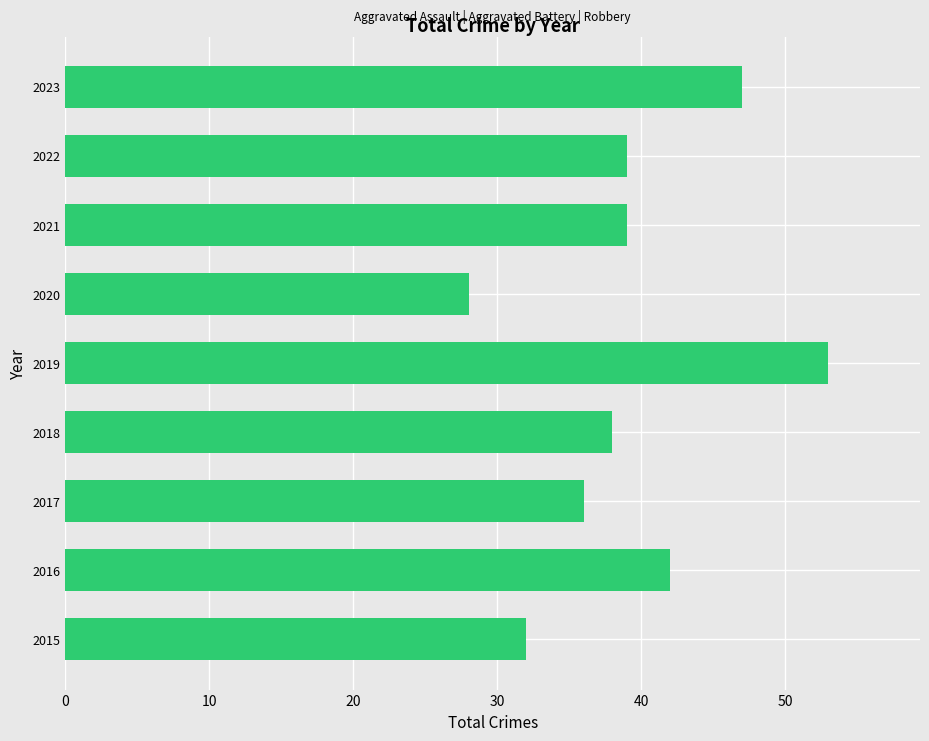

Is it true that the value at 2016 is 72?

False